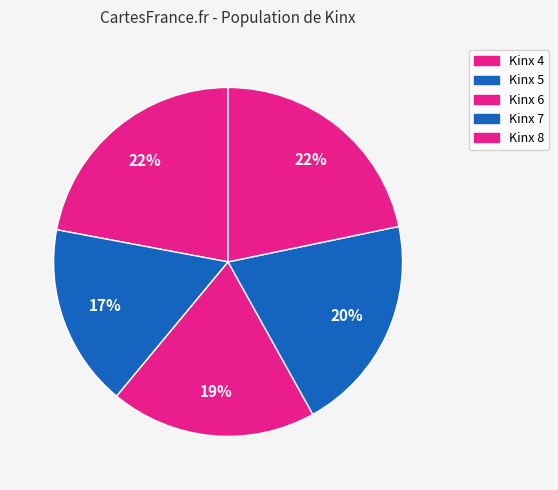

What is the largest slice in the pie chart?

4